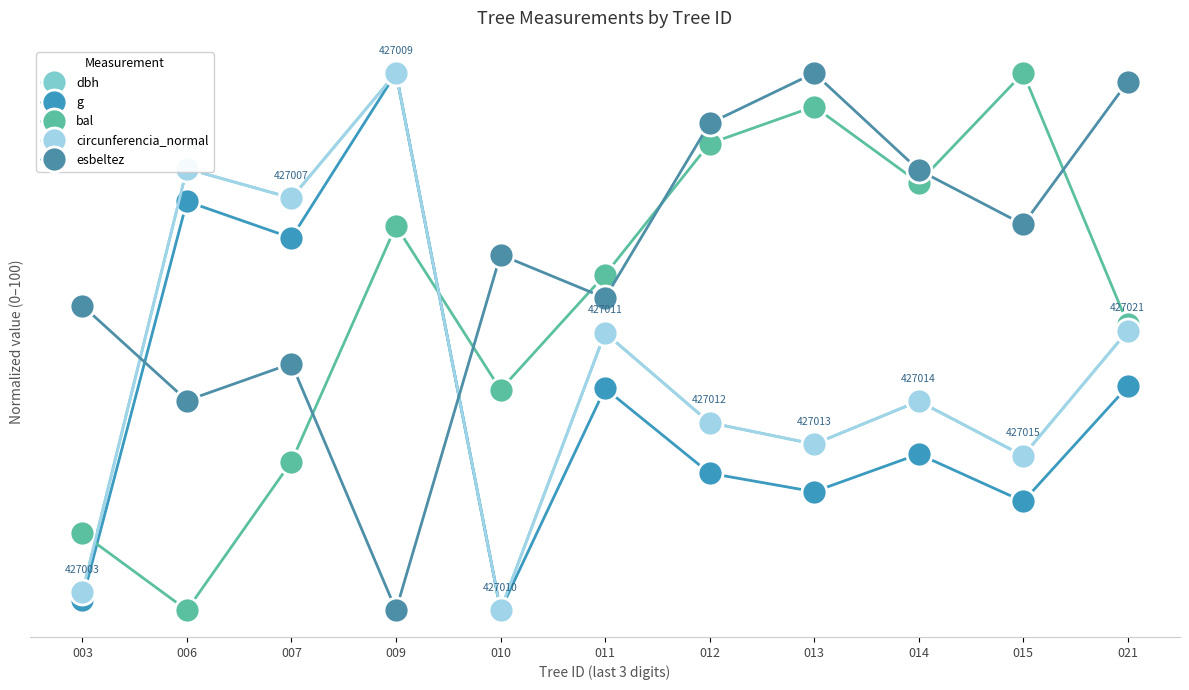

Does the chart have visible grid lines?

No